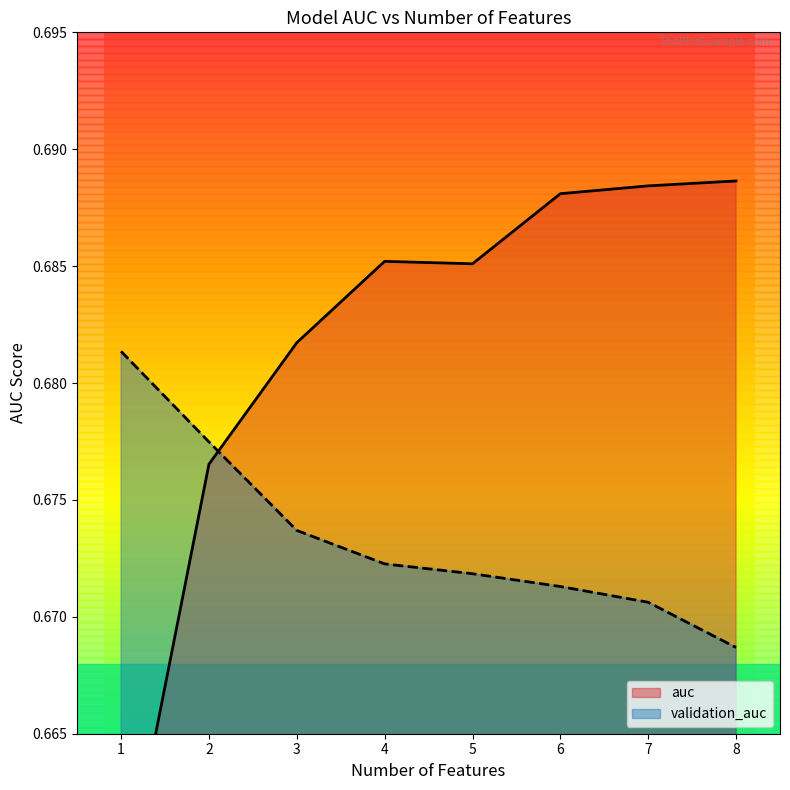

Reading left to right, transcribe all the data shown in this chart.

auc: 1=0.7	2=0.7	3=0.7	4=0.7	5=0.7	6=0.7	7=0.7	8=0.7
validation_auc: 1=0.7	2=0.7	3=0.7	4=0.7	5=0.7	6=0.7	7=0.7	8=0.7